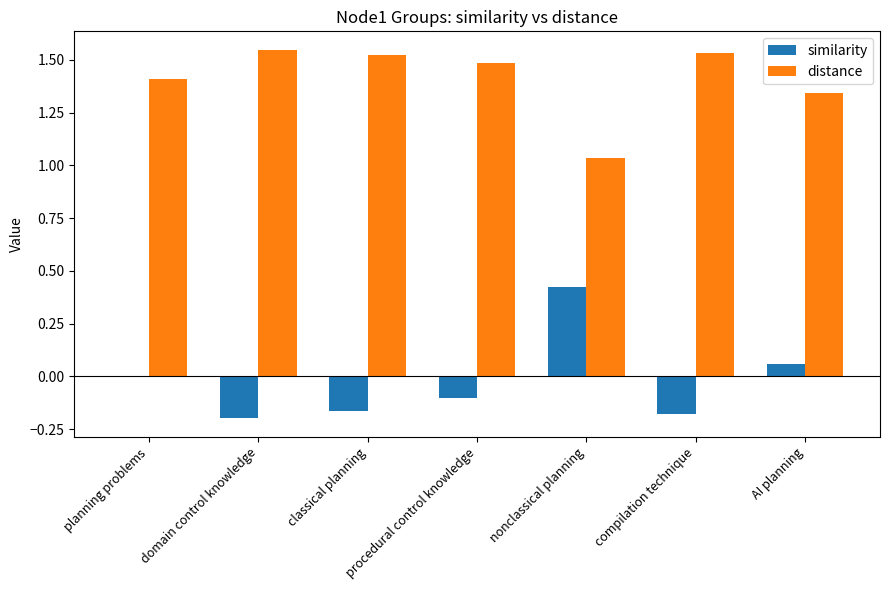

Which series has the largest total across all categories?

distance